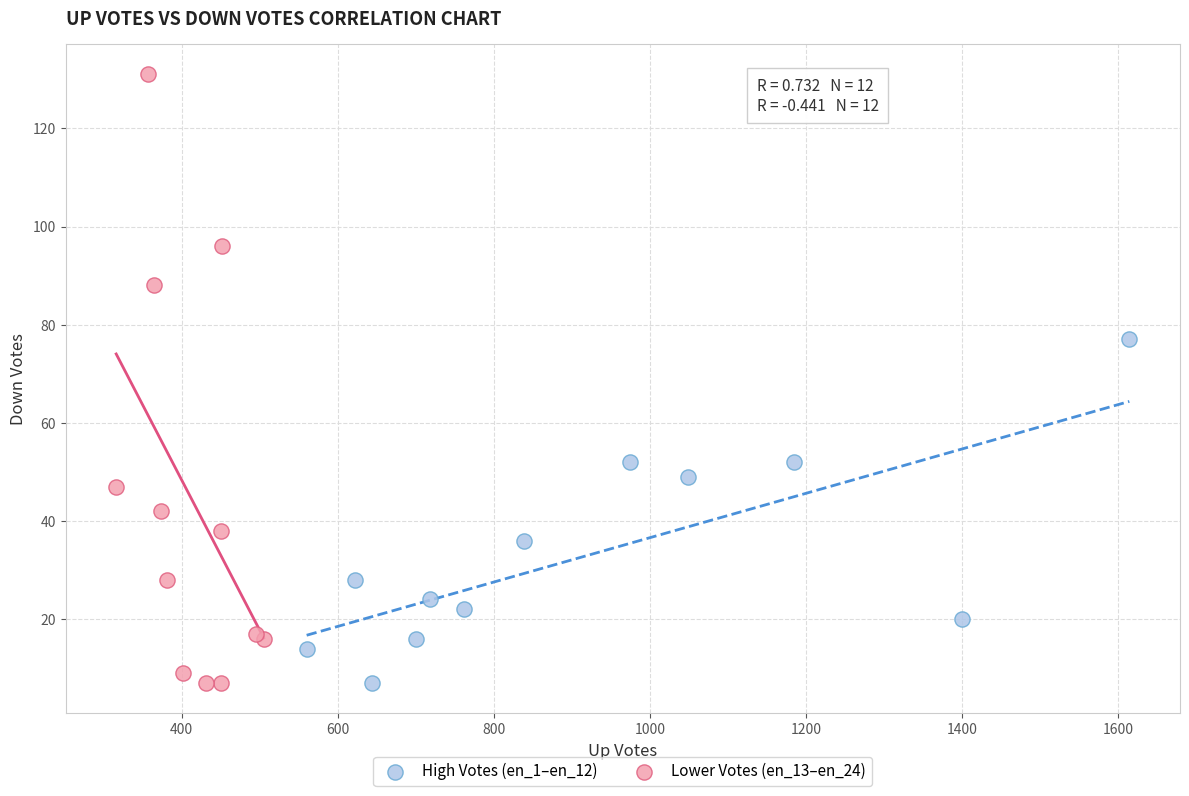

Which series has the widest spread of Y values?

Lower Votes (en_13–en_24)